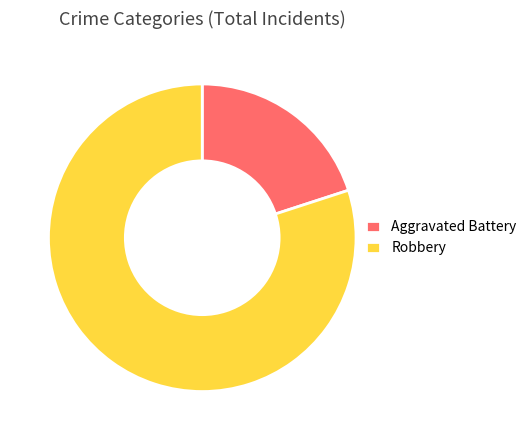

Which has a higher value, Aggravated Battery or Robbery?

Robbery